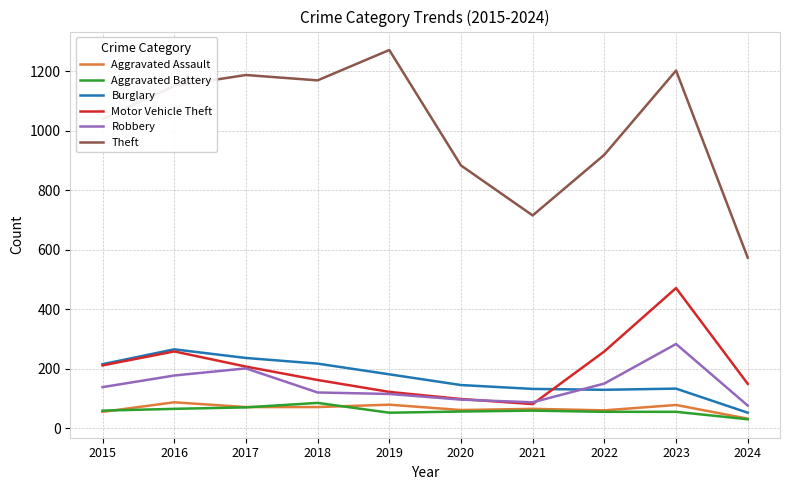

What are all the series names shown in the legend?

Aggravated Assault, Aggravated Battery, Burglary, Motor Vehicle Theft, Robbery, Theft